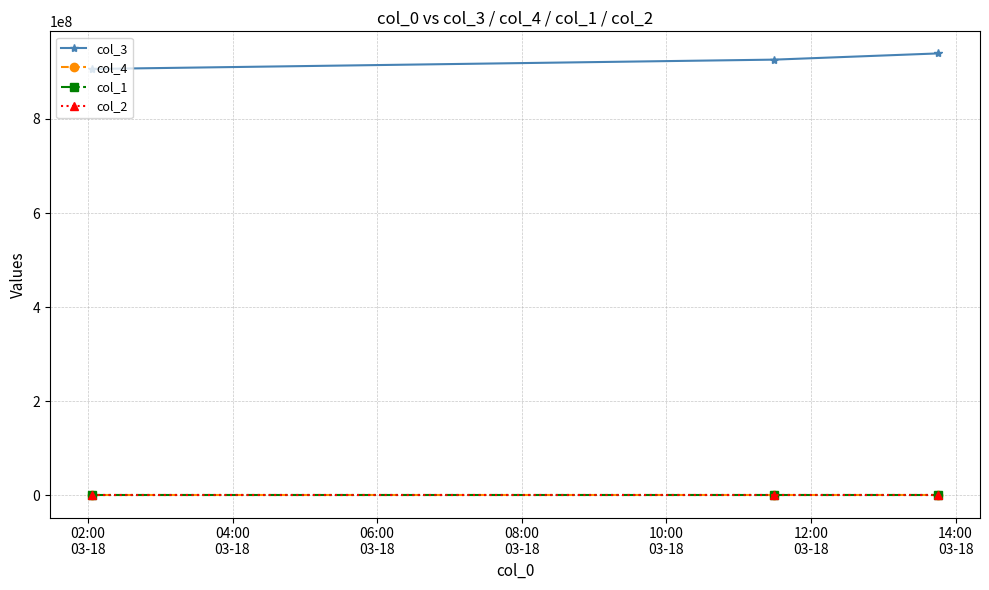

Where is col_1 nearest to the value 37?

02:00
03-18